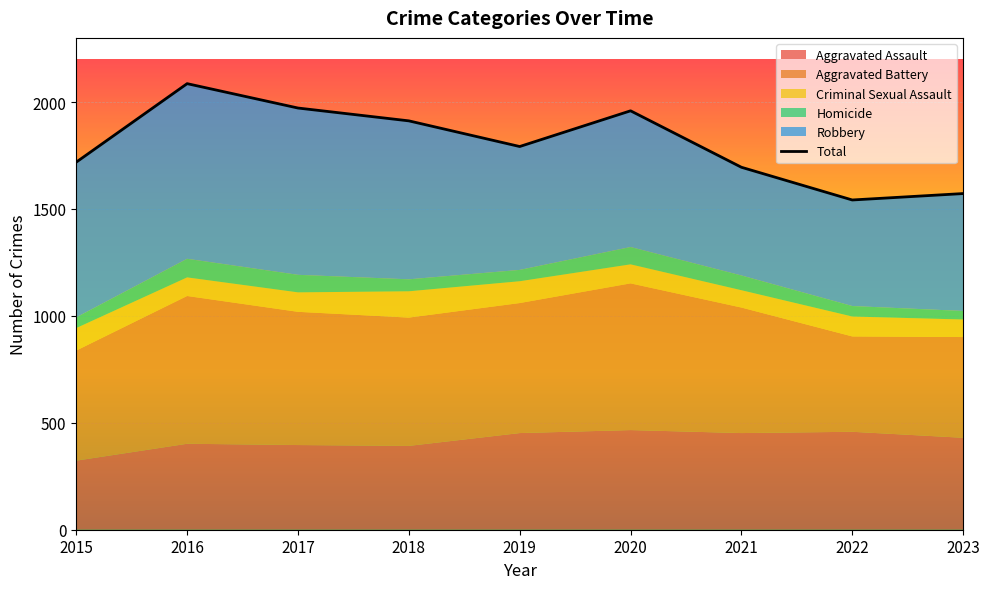

The chart shows a value of 3284 at 2016. True or false?

False